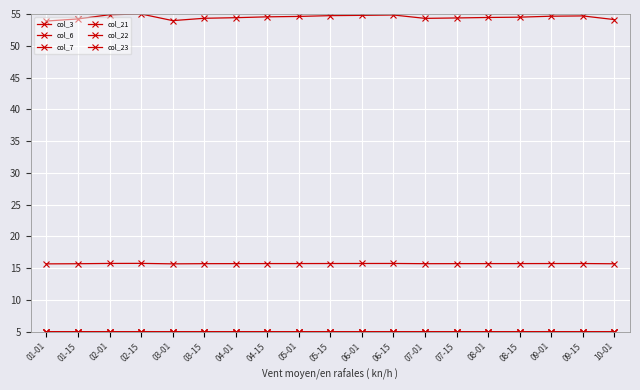

At which category is the sum across all series the highest?

02-15